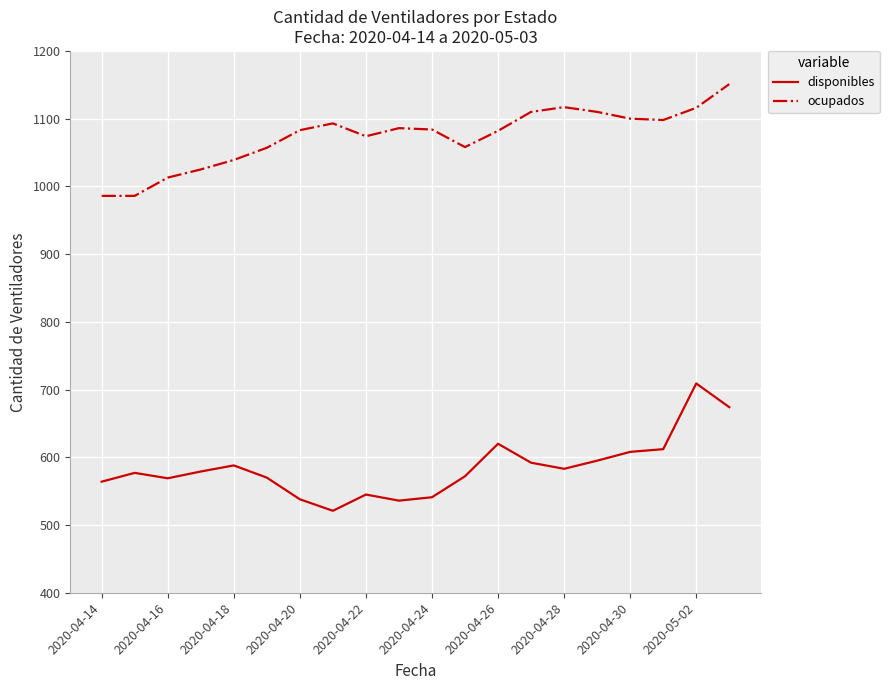

Which series has the largest total across all categories?

ocupados